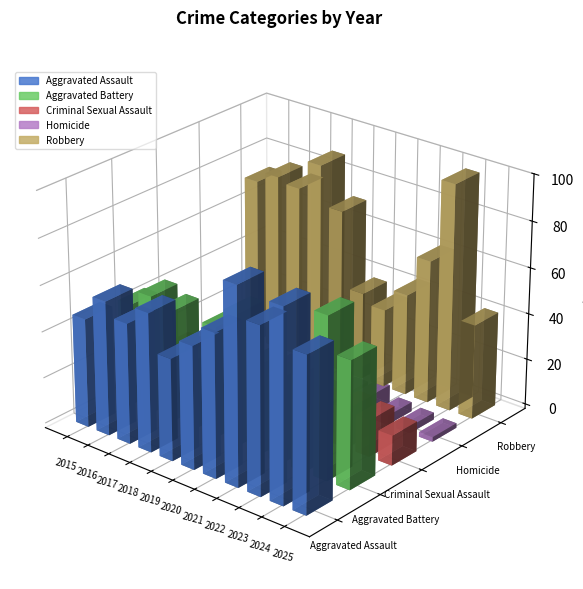

At which label does Homicide first exceed 3?

2015